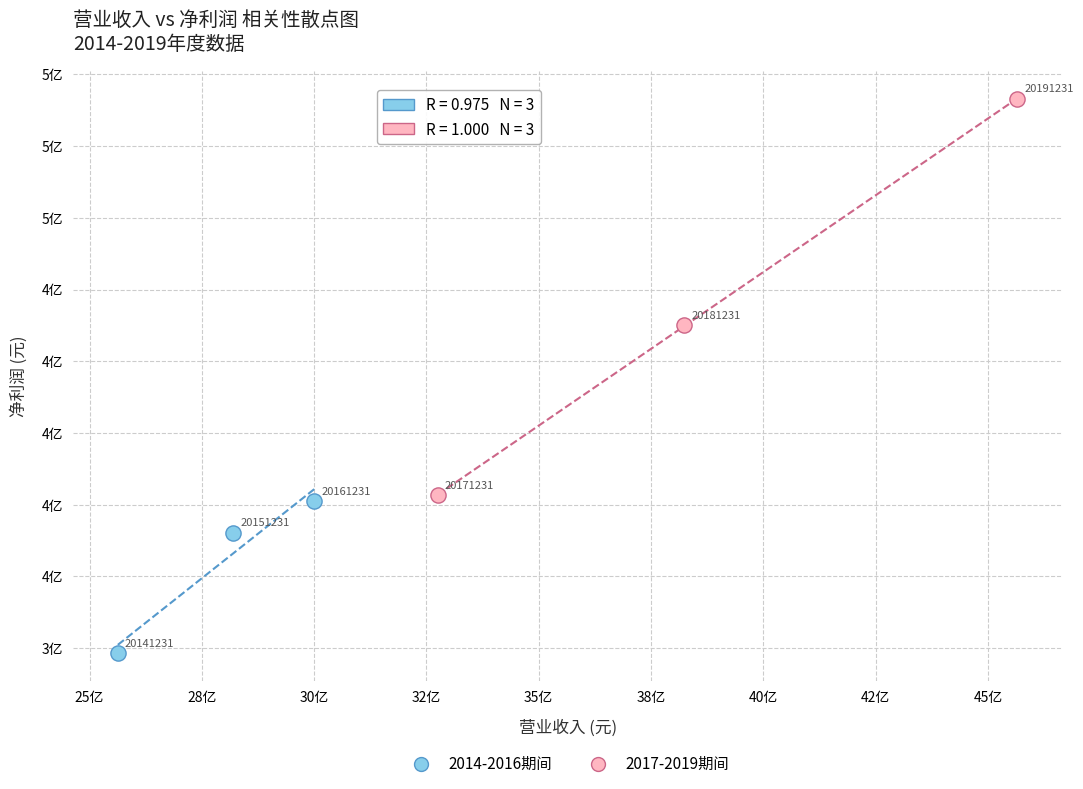

Which series has the widest spread of Y values?

2017-2019期间